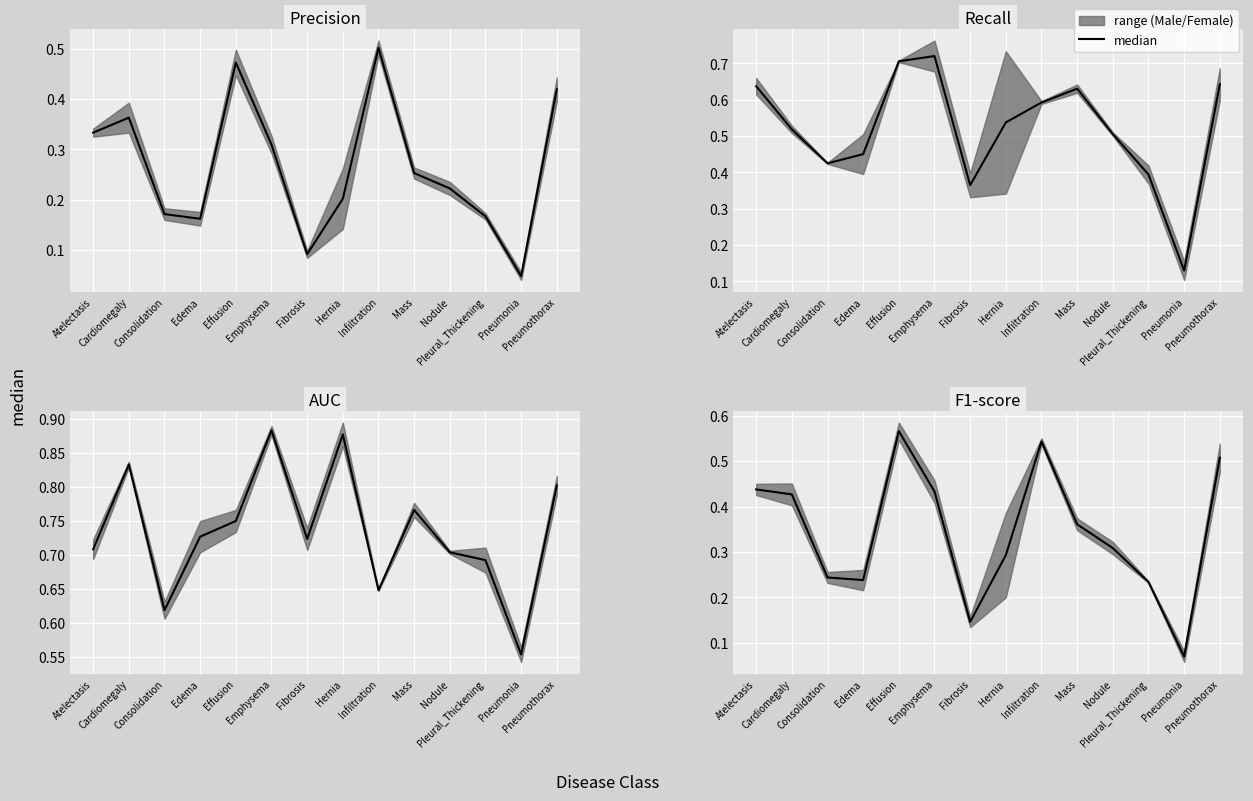

How many points are lower than both their immediate neighbors (excluding endpoints)?

3